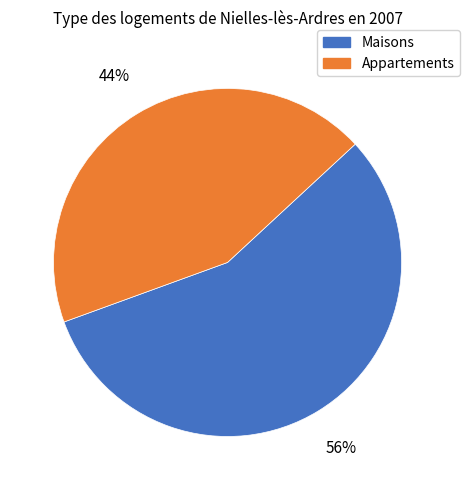

Does any single category account for the majority?

Yes